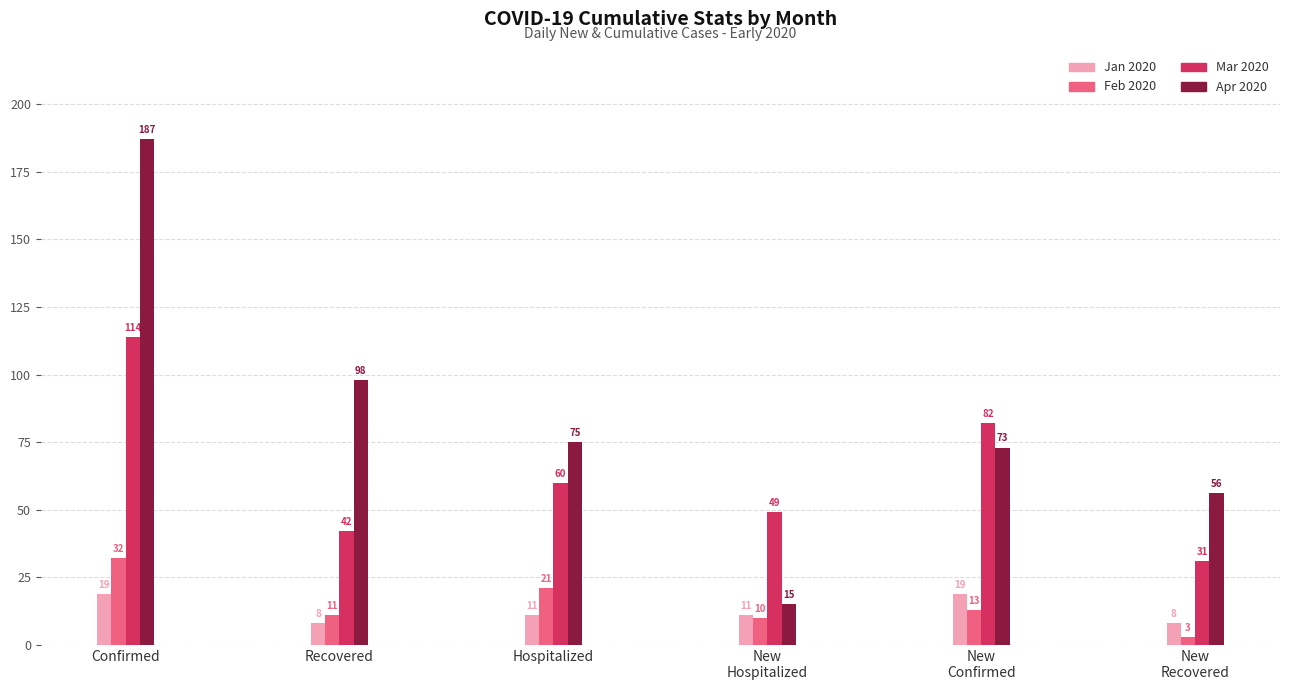

Read the Jan 2020 value at New
Recovered, to the nearest 10.

10